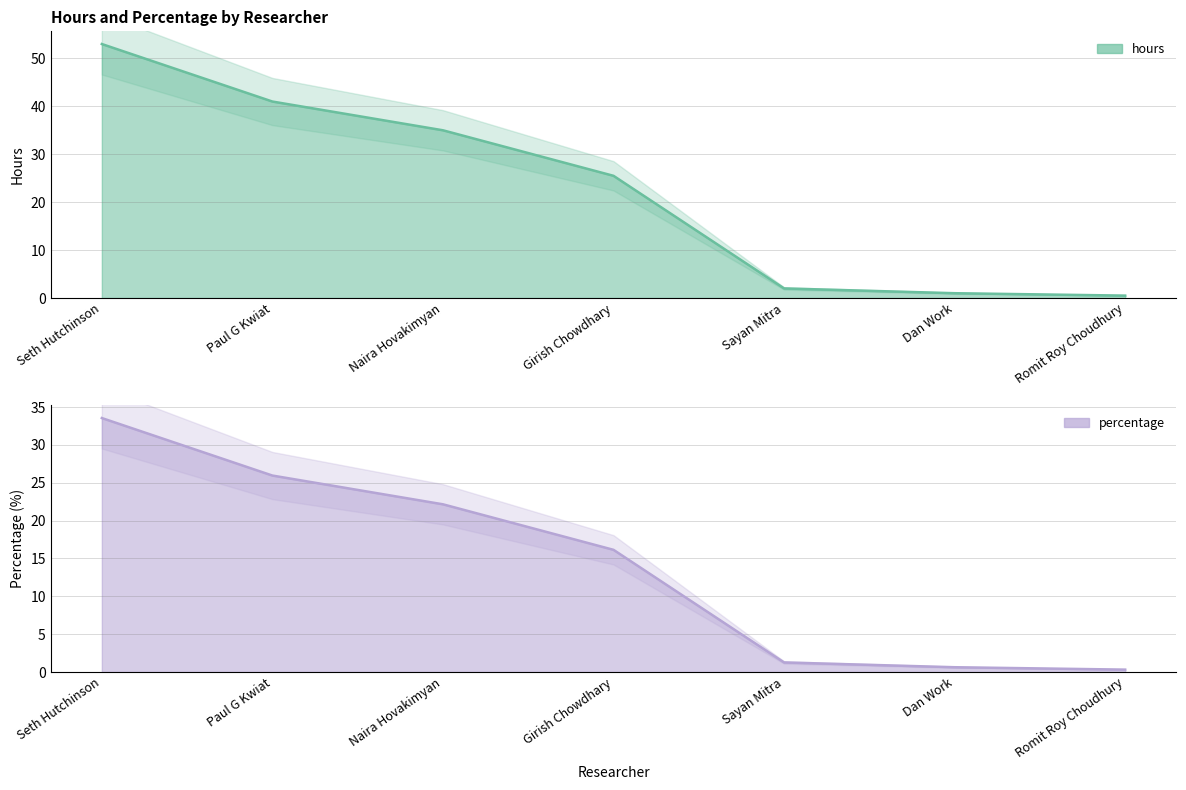

Does the chart have visible grid lines?

Yes